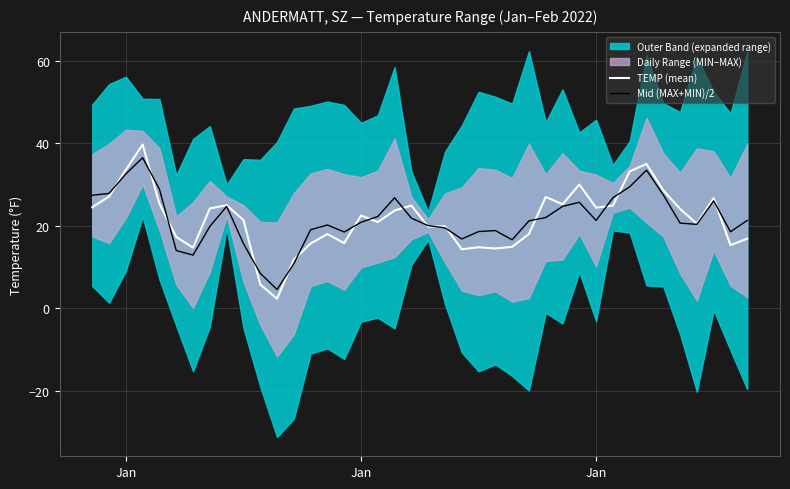

Between which two adjacent categories do TEMP (mean) and Mid (MAX+MIN)/2 first intersect?

Jan and Jan